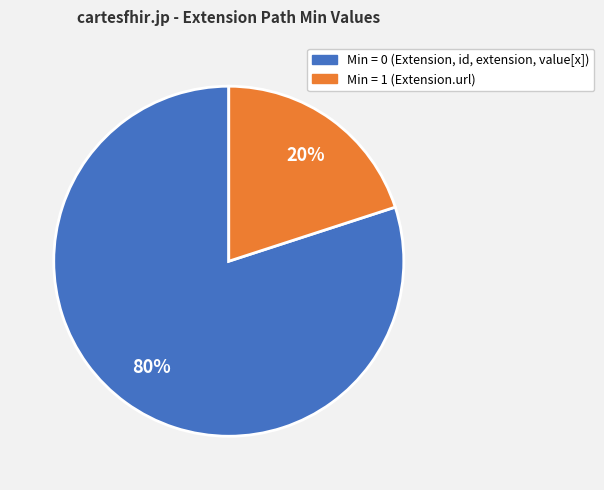

Is there any slice that represents more than half of the pie?

Yes